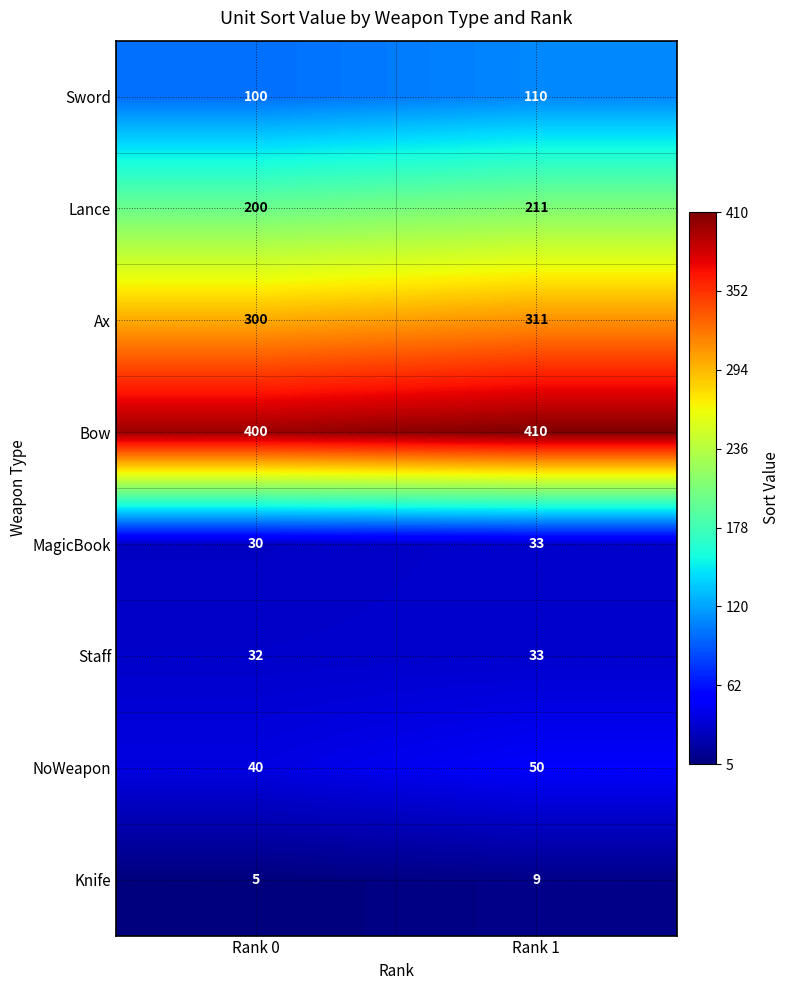

Which series has the largest total across all categories?

Bow